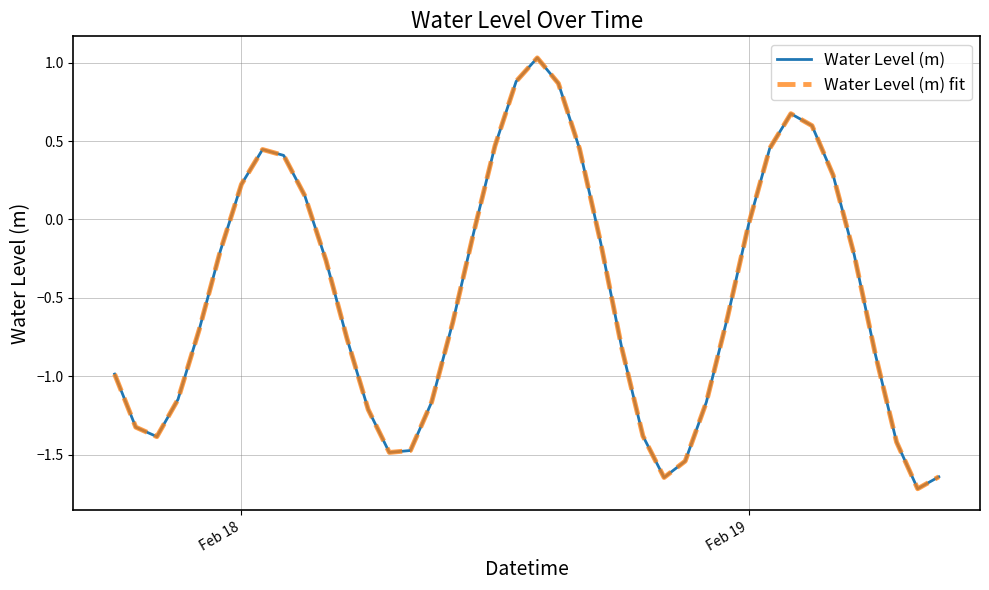

Does the chart have visible grid lines?

Yes